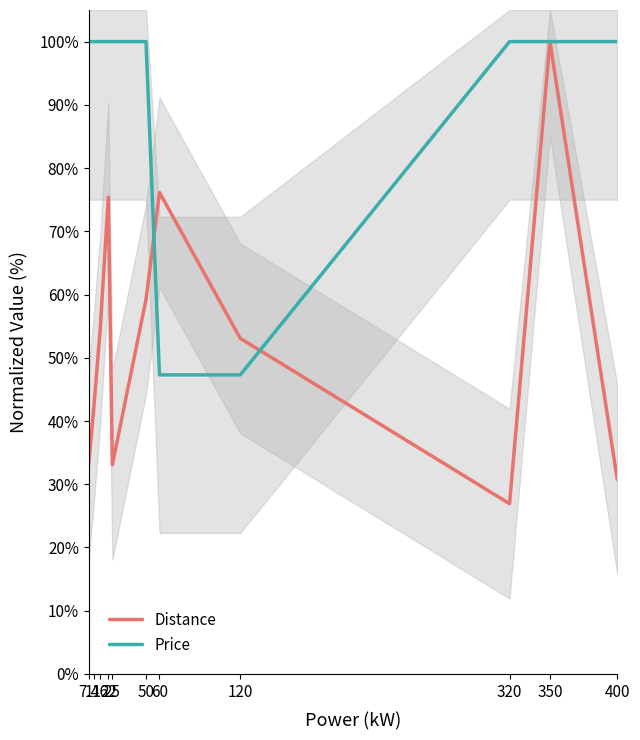

What is the smallest value displayed?

26.9